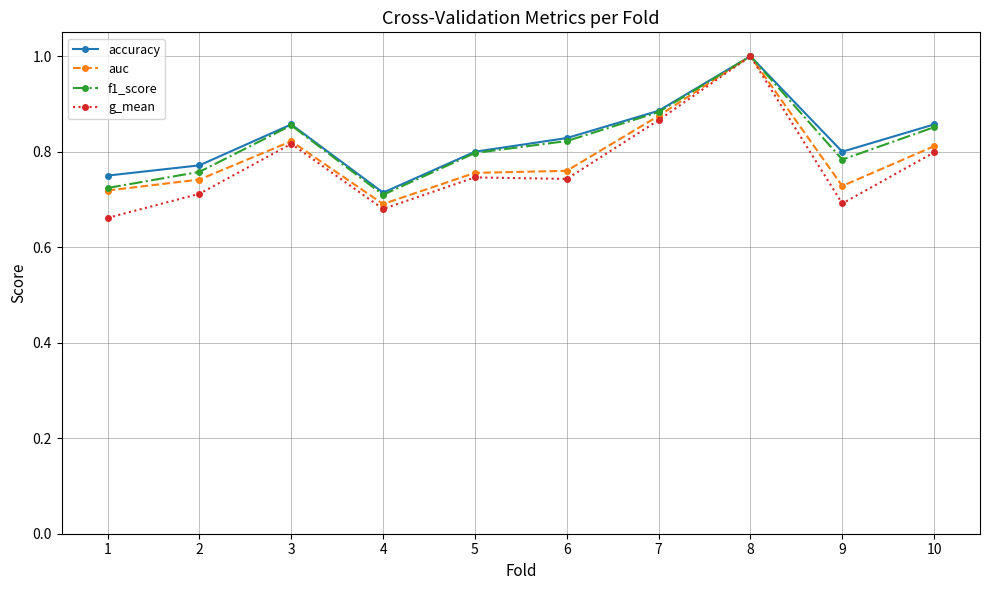

At how many categories does at least one series exceed 0?

10